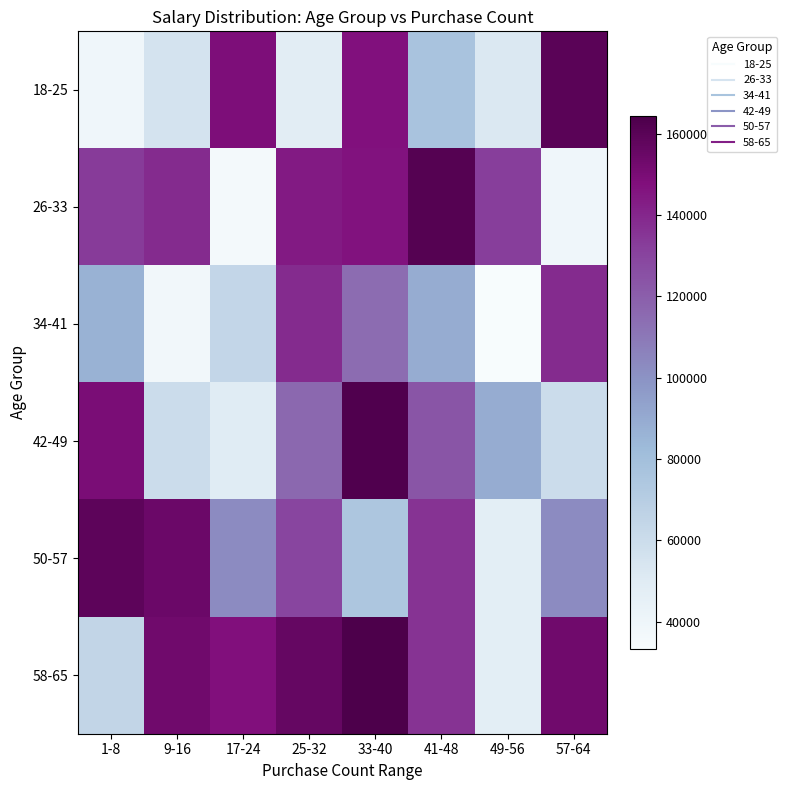

What is the total value across all series at 9-16?

598465